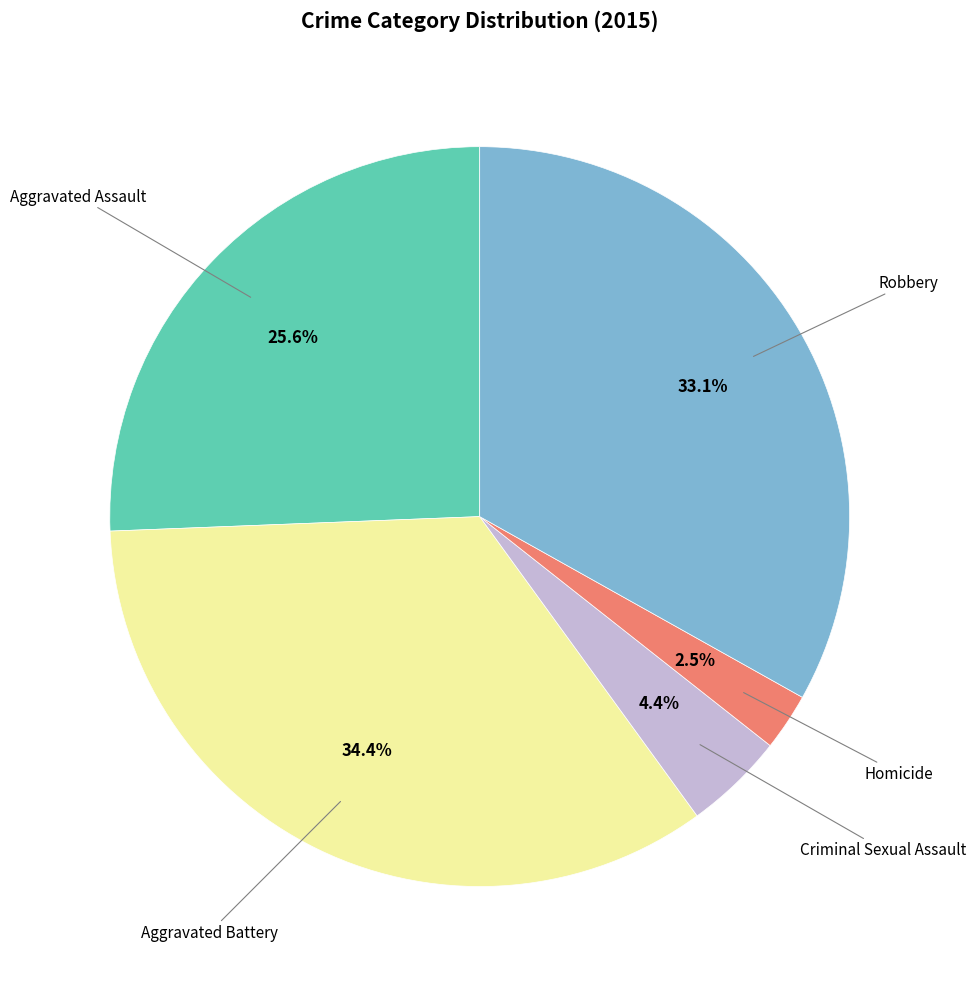

Is there a majority slice in this chart?

No